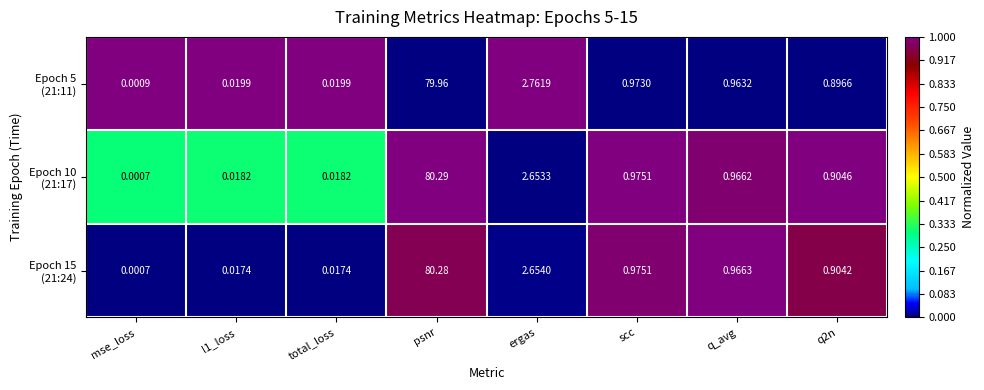

At how many categories does at least one series exceed 0?

8